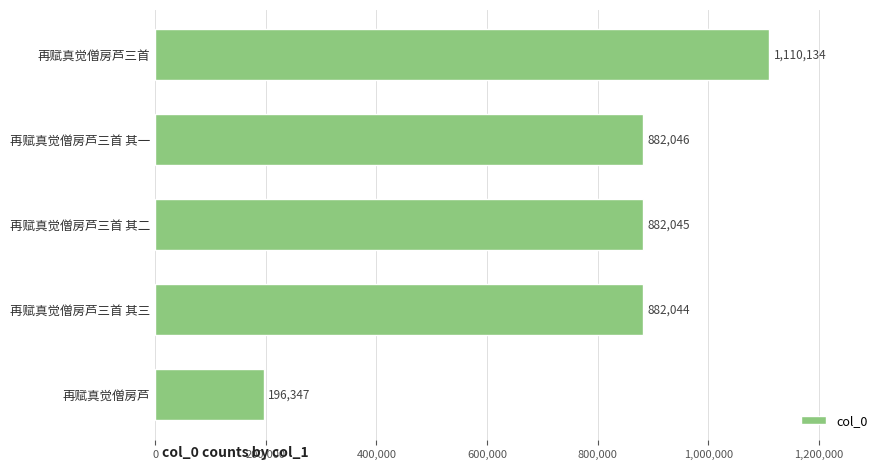

What is the sum of the values at 再赋真觉僧房芦三首 其一 and 再赋真觉僧房芦三首 其二?

1764091